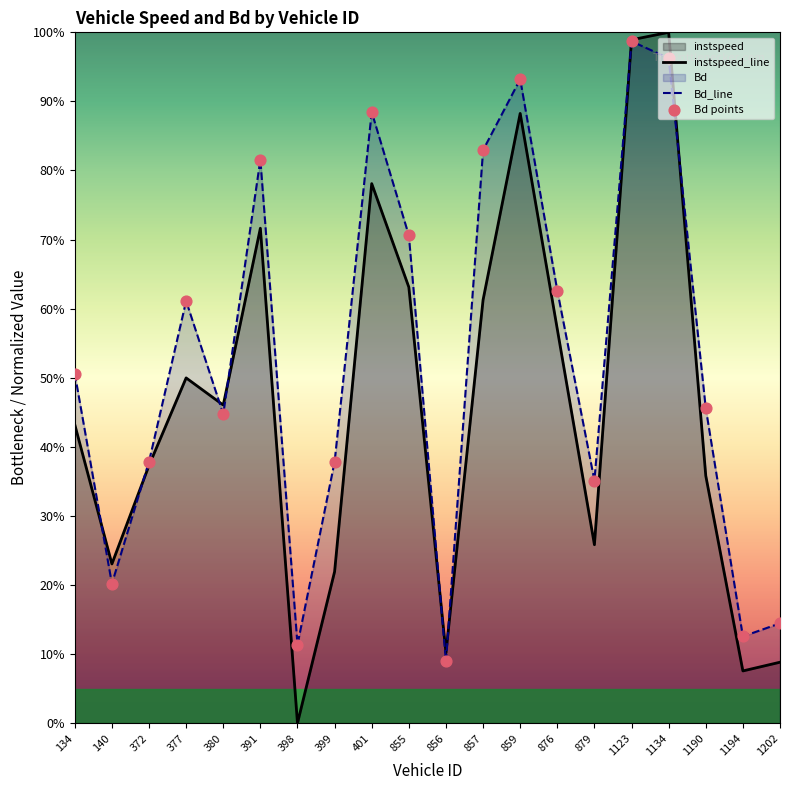

Which series has the widest spread of Y values?

instspeed_line